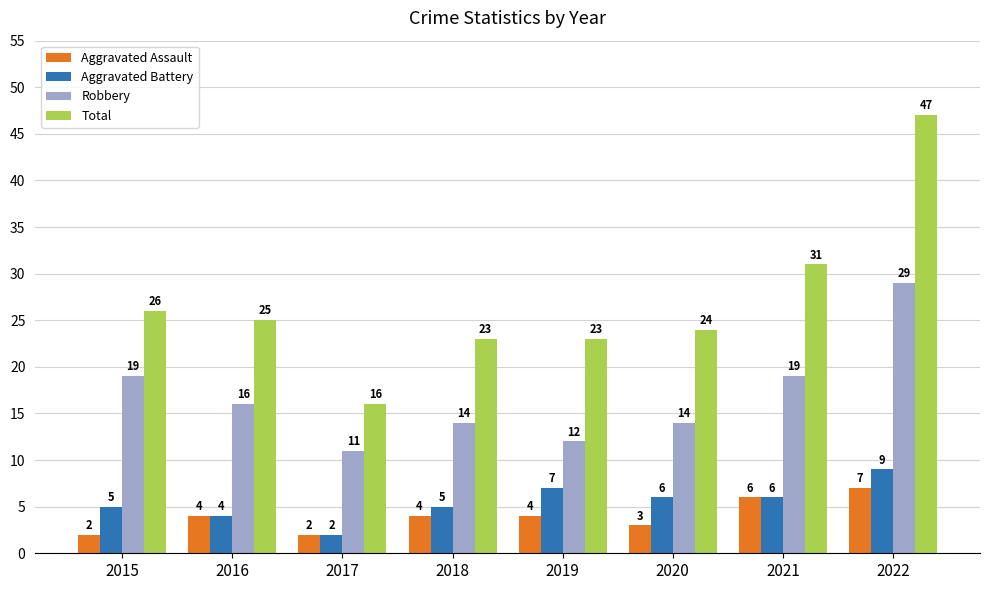

What is the difference between the Robbery values at 2022 and 2016?

13